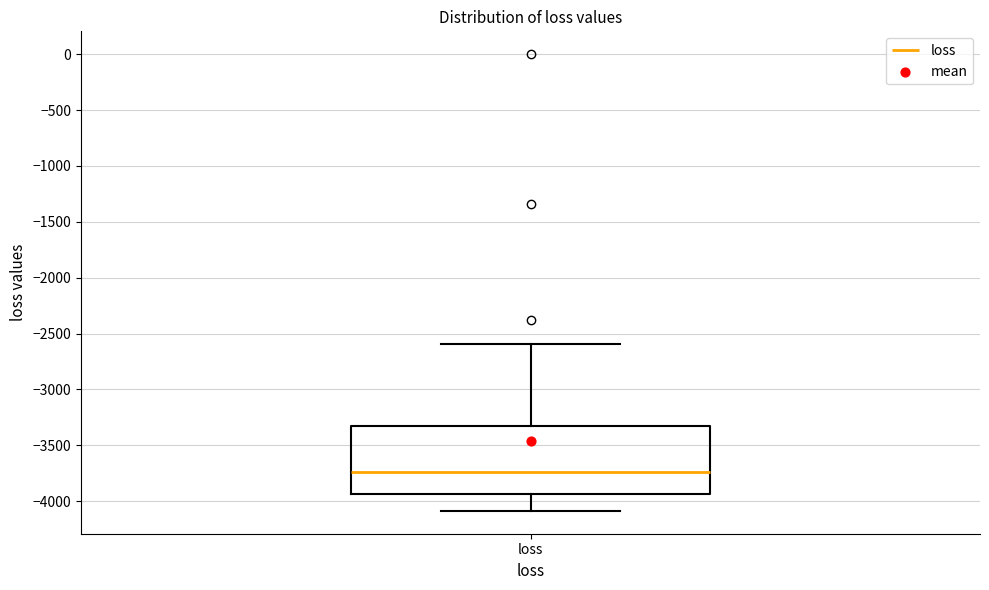

Read this box plot against the y-axis: the position of the median line, the range covered by the box, and the ends of both whiskers. The values are not printed on the chart, so give them approximately, as read against the axis.

median -3750, box -3950 to -3350, whiskers -4100 to -2600